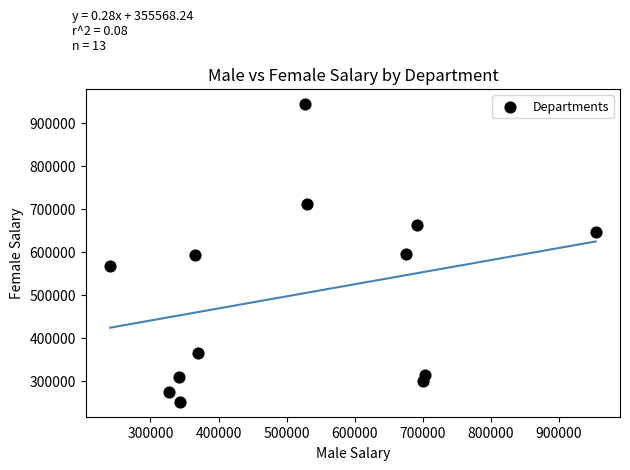

What is the range of X values (max minus min)?

713576.1